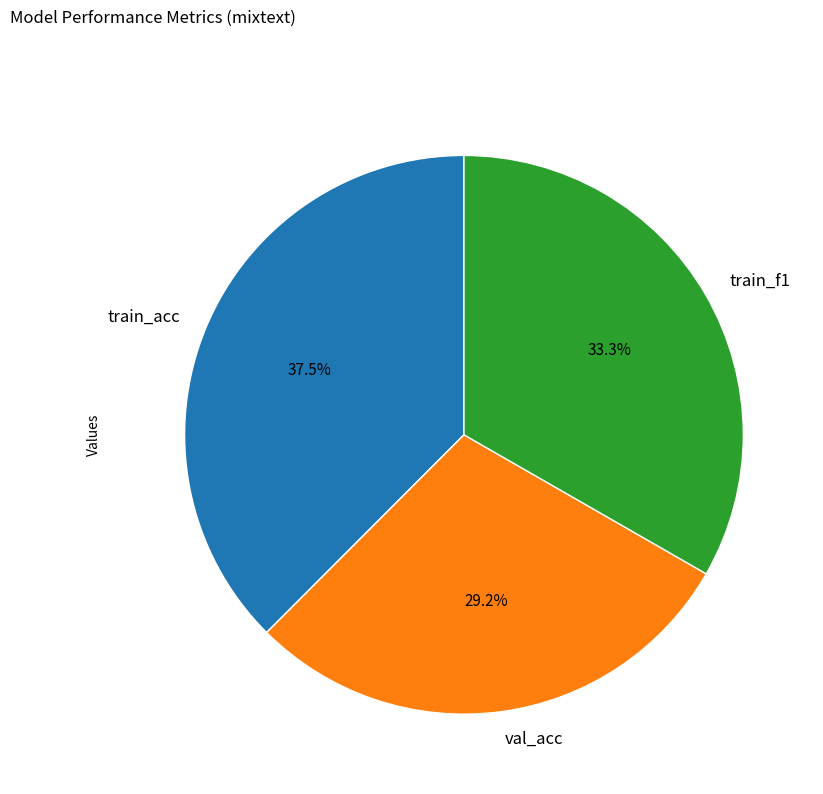

Is the sum of val_acc and train_f1 greater than half?

Yes